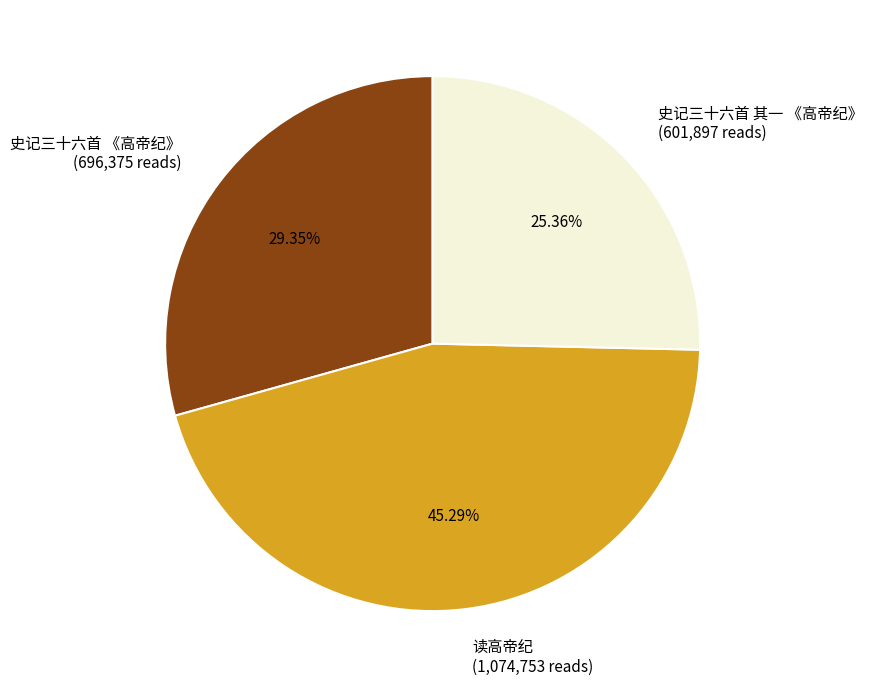

To the nearest percent, what portion does 读高帝纪 represent?

45%